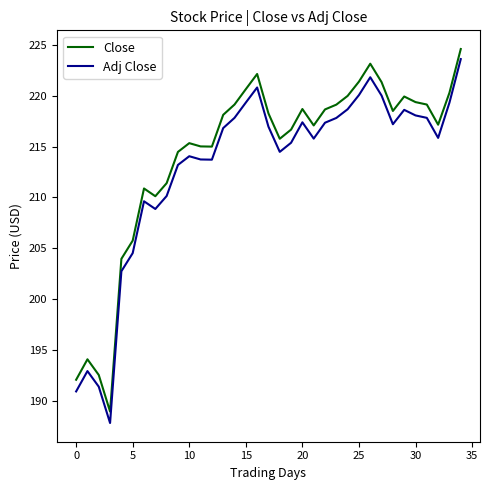

In Close, how many points are lower than both neighbors (excluding endpoints)?

7